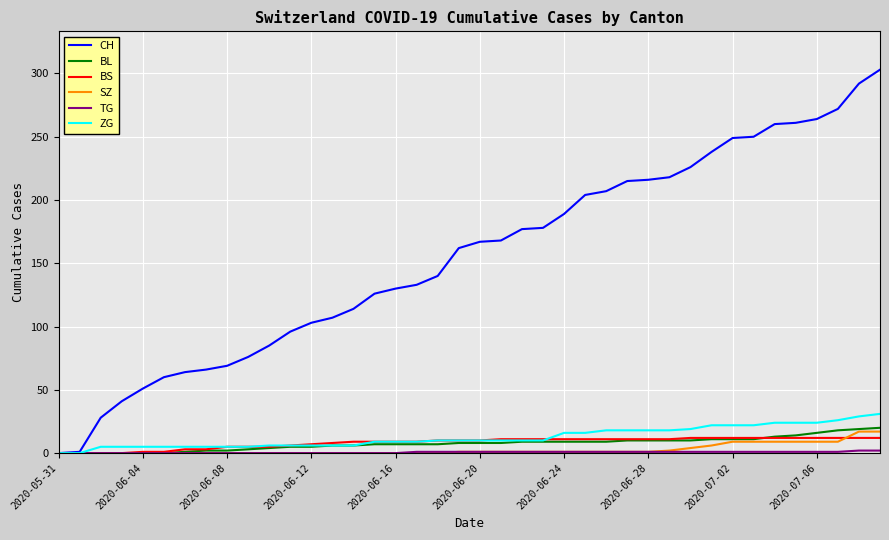

Which series has the largest range (max minus min)?

CH